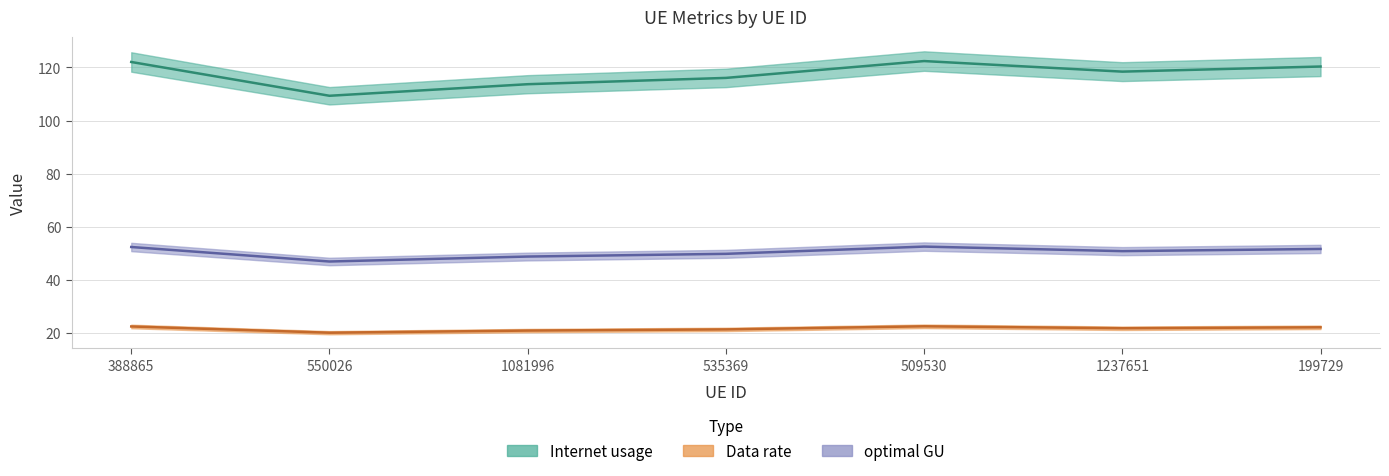

At which category is the sum across all series the highest?

509530